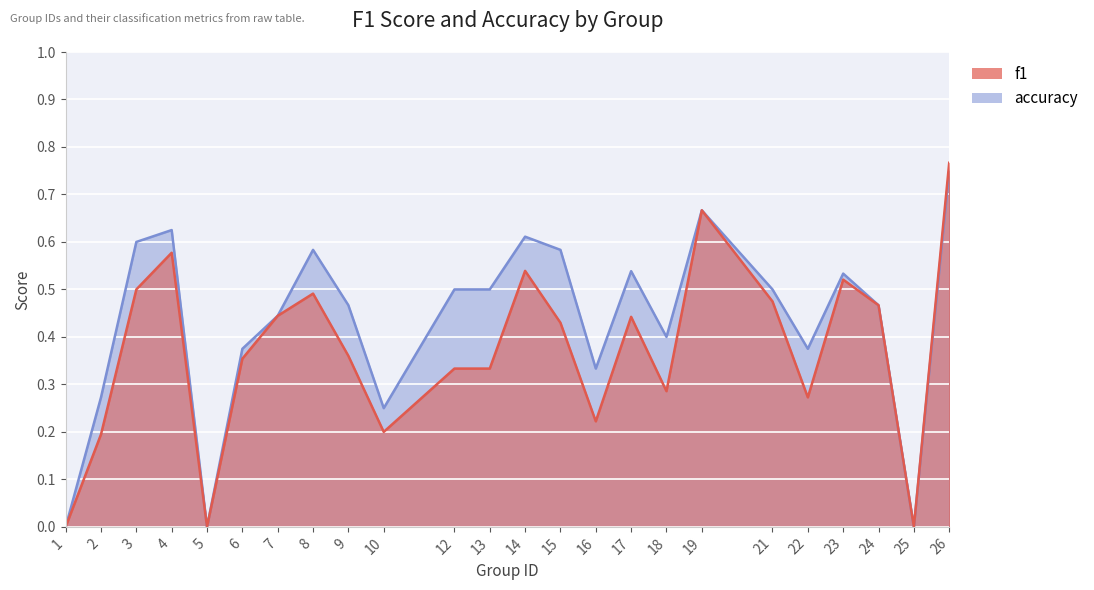

What is the difference between the maximum and minimum values in the accuracy series?

0.8